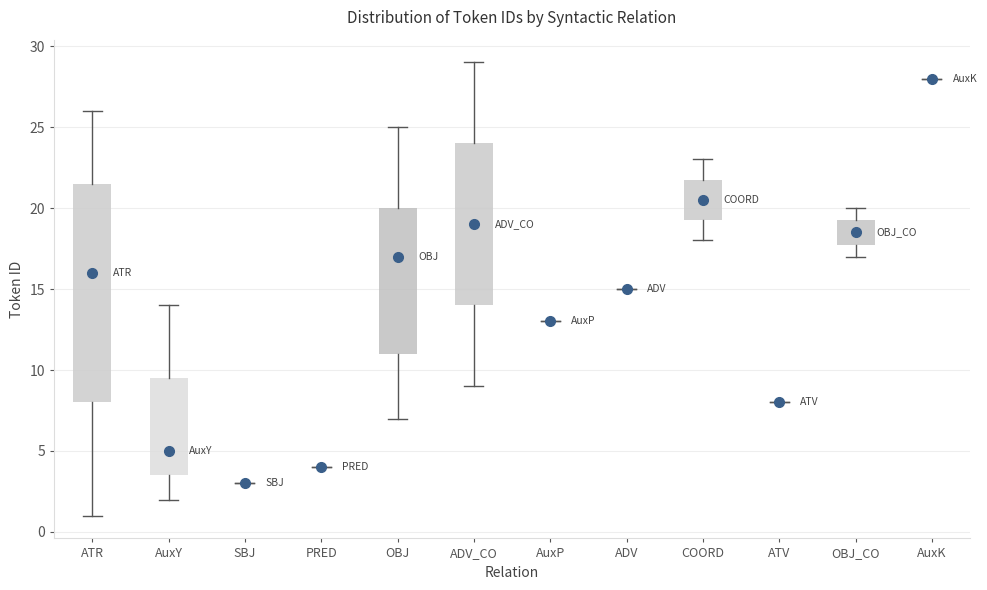

Reading left to right, read every box against the y-axis: the position of its median line, the range the box covers, and the ends of its whiskers. The values are not printed on the chart, so give them approximately, as read against the axis.

ATR: median 16.0, box 8.0 to 21.5, whiskers 1.0 to 26.0
AuxY: median 5.0, box 3.5 to 9.5, whiskers 2.0 to 14.0
SBJ: box collapsed to a line at 3.0, whiskers 3.0 to 3.0
PRED: box collapsed to a line at 4.0, whiskers 4.0 to 4.0
OBJ: median 17.0, box 11.0 to 20.0, whiskers 7.0 to 25.0
ADV_CO: median 19.0, box 14.0 to 24.0, whiskers 9.0 to 29.0
AuxP: box collapsed to a line at 13.0, whiskers 13.0 to 13.0
ADV: box collapsed to a line at 15.0, whiskers 15.0 to 15.0
COORD: median 20.5, box 19.5 to 22.0, whiskers 18.0 to 23.0
ATV: box collapsed to a line at 8.0, whiskers 8.0 to 8.0
OBJ_CO: median 18.5, box 18.0 to 19.5, whiskers 17.0 to 20.0
AuxK: box collapsed to a line at 28.0, whiskers 28.0 to 28.0